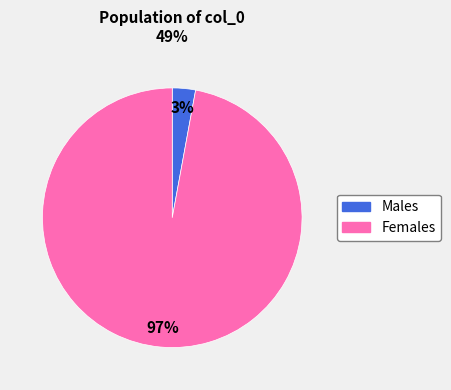

To the nearest percent, what is the average slice percentage?

50%